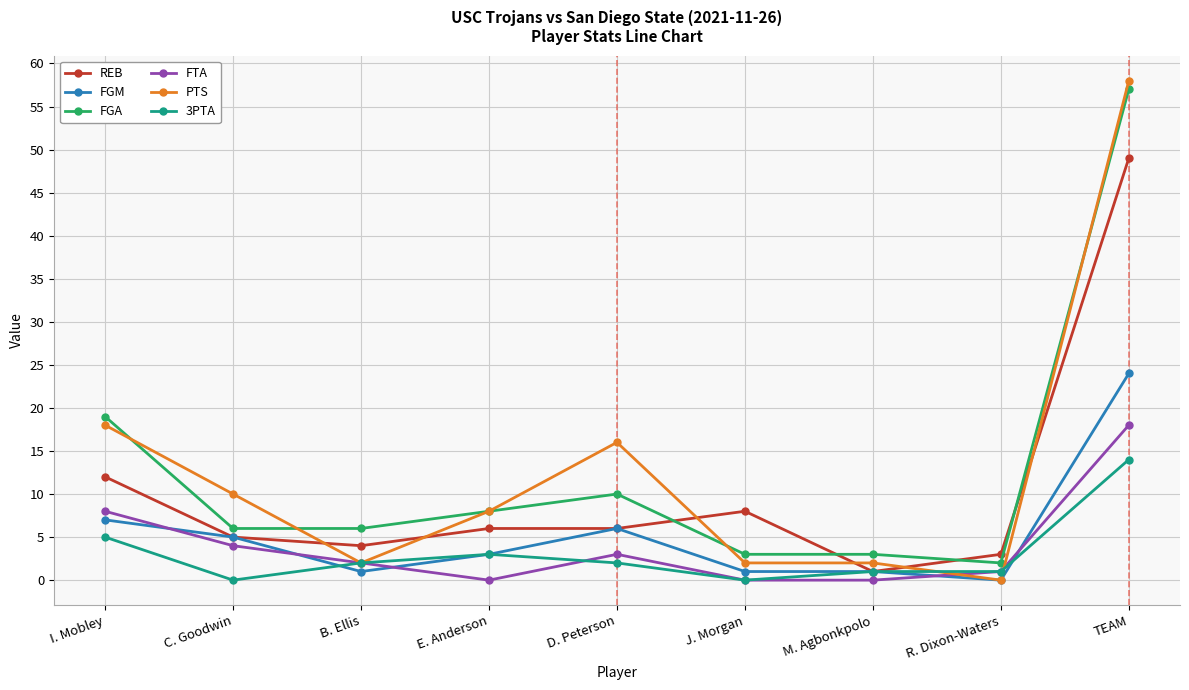

Where does the REB series first go above 6?

I. Mobley